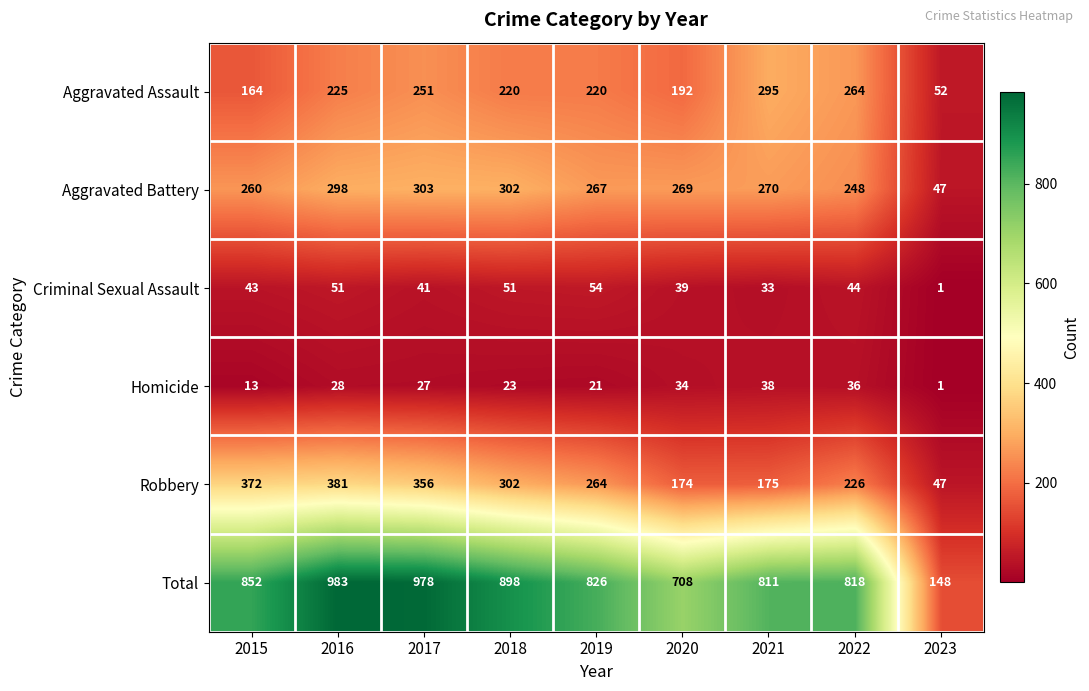

At how many categories does at least one series exceed 601?

8